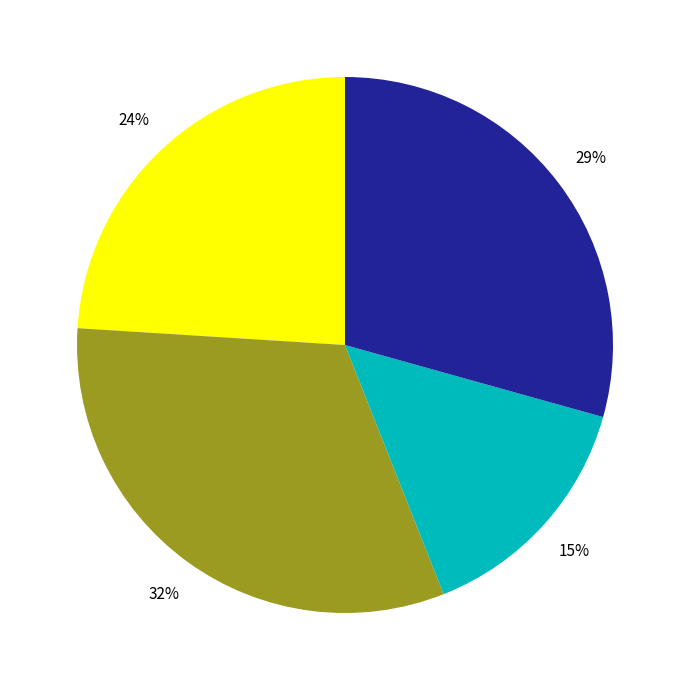

To the nearest percent, what is the average slice percentage?

25%